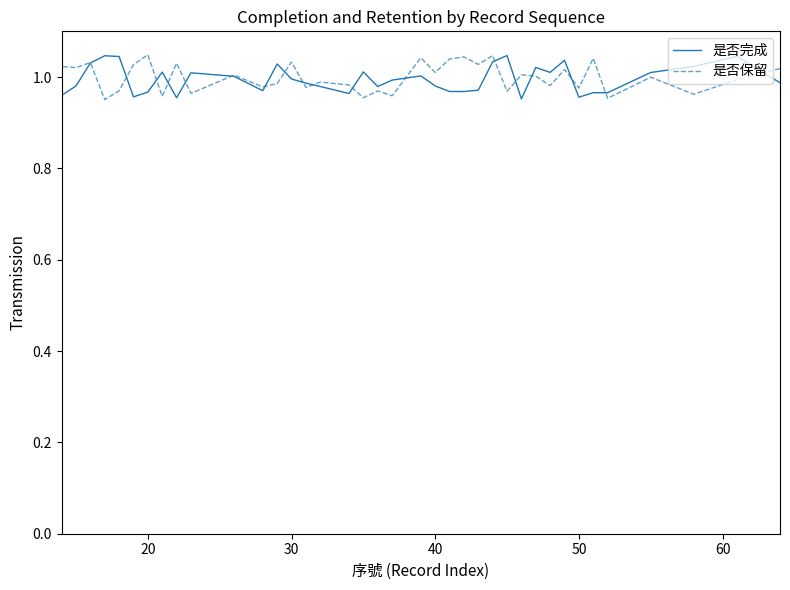

How many series are shown in this chart?

2